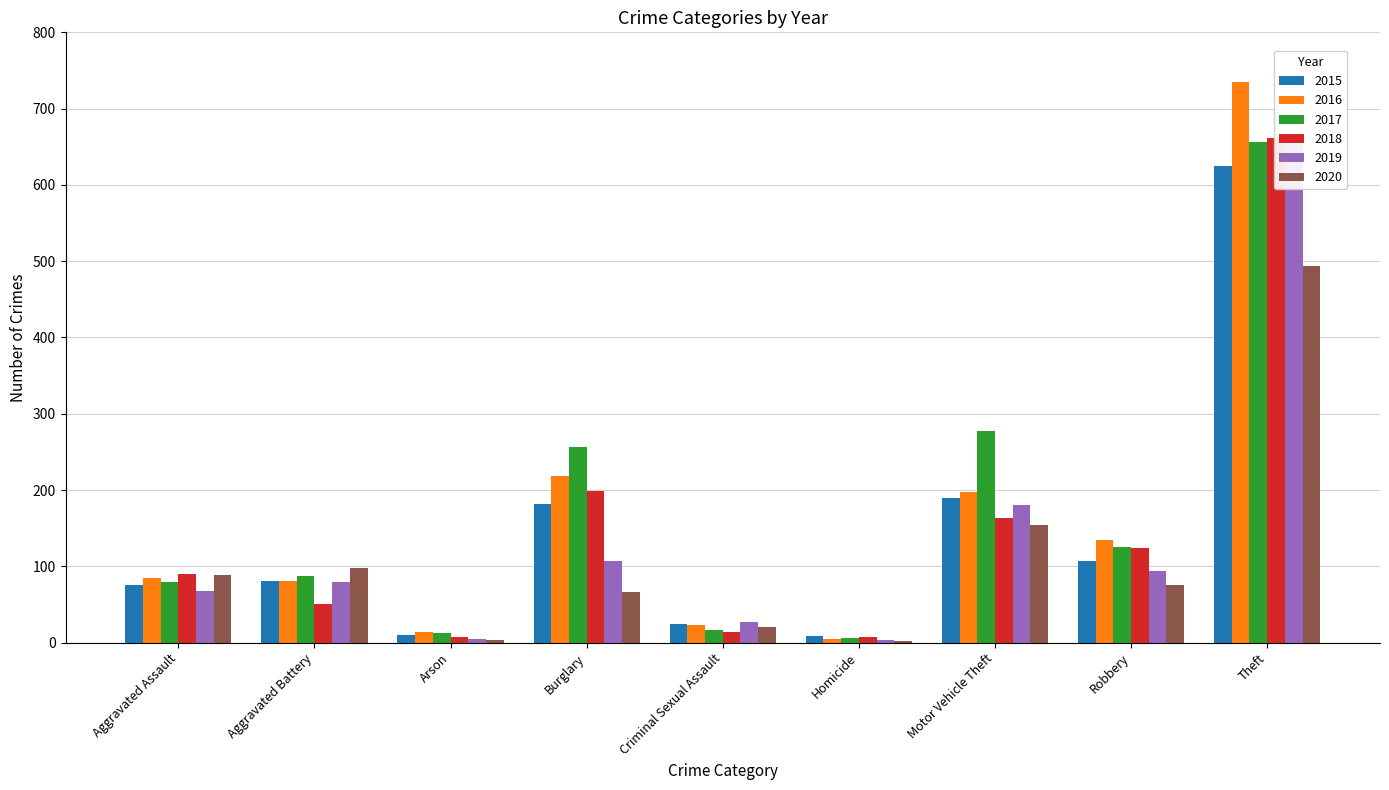

What is the label of the 3rd bar from the left?

Arson